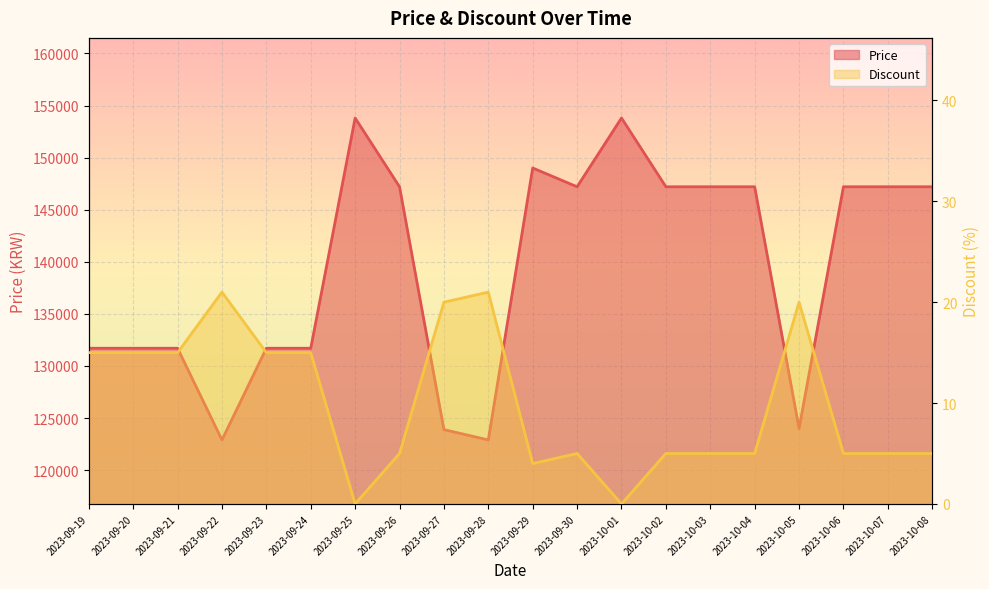

How many positive values does the Discount series have?

18